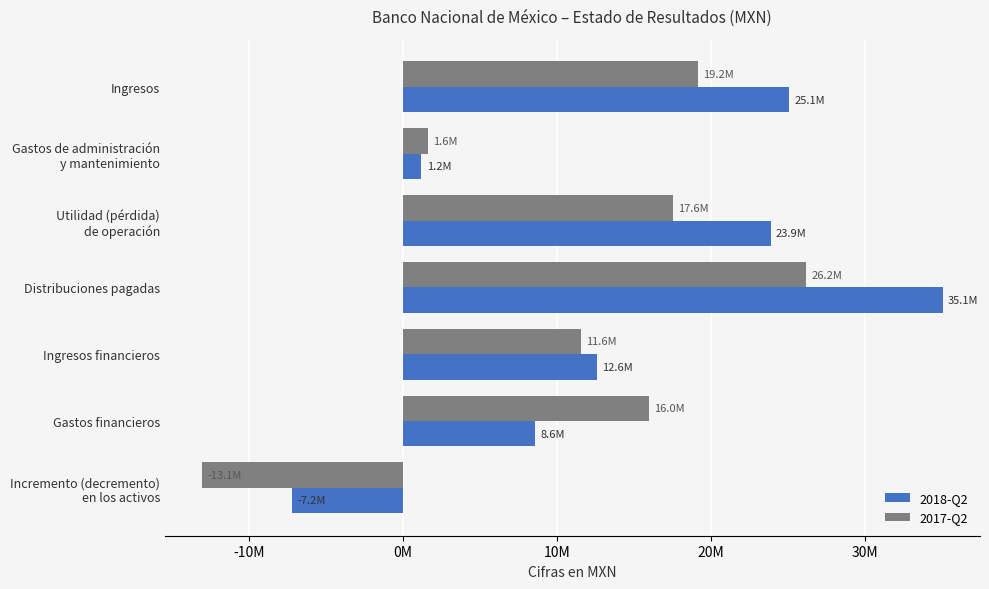

What is the minimum value for 2017-Q2?

-13068000